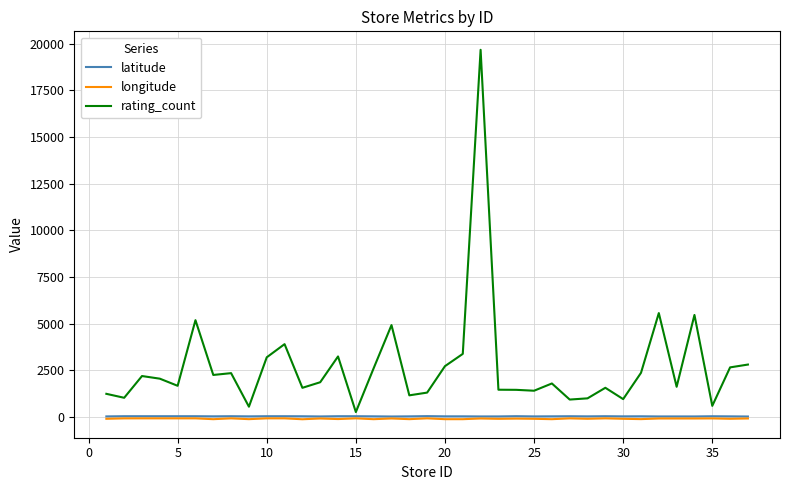

Which series has the largest total across all categories?

rating_count